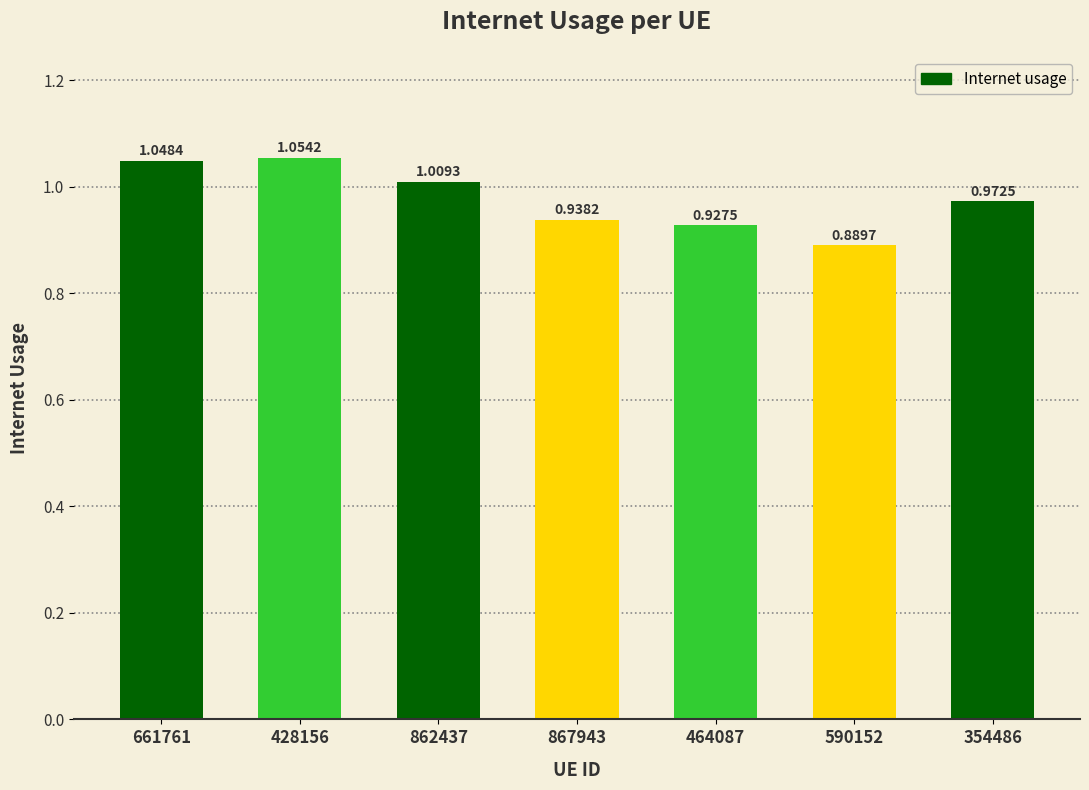

Rank the categories by value from lowest to highest.

590152, 464087, 867943, 354486, 862437, 661761, 428156